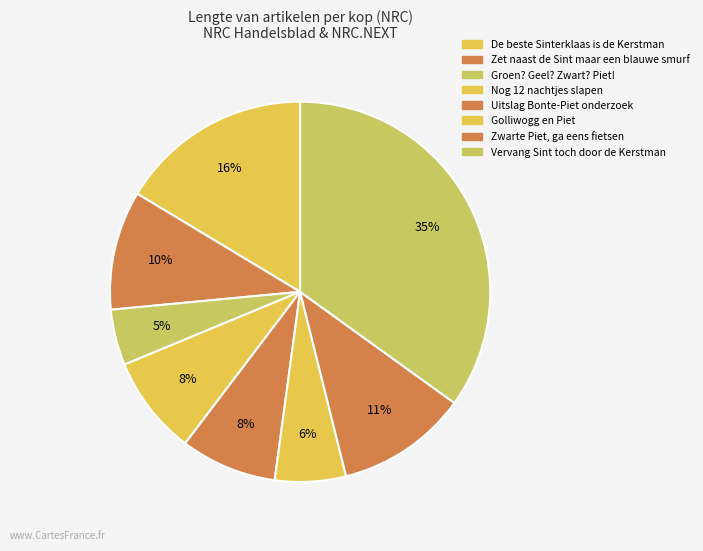

What percentage is the Zet naast de Sint maar een blauwe smurf slice, to the nearest percent?

10%